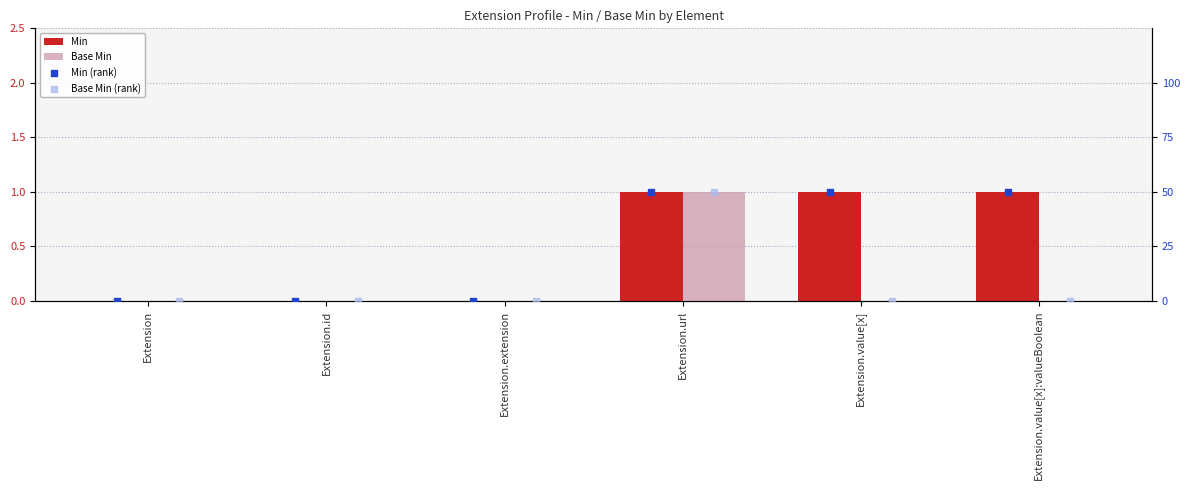

Which series contains the highest Y value?

Min (rank)